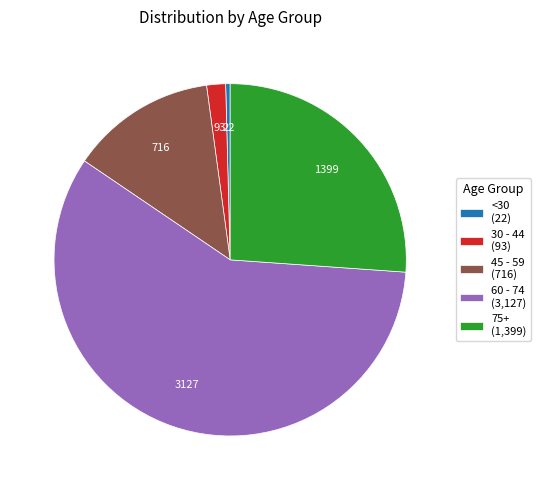

Does any single category account for the majority?

Yes